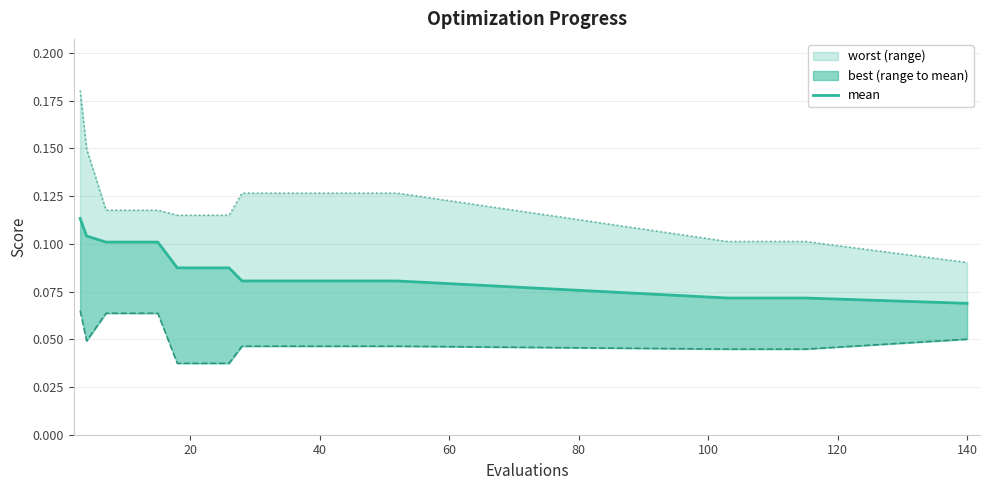

Which series has the widest spread of values?

worst_line